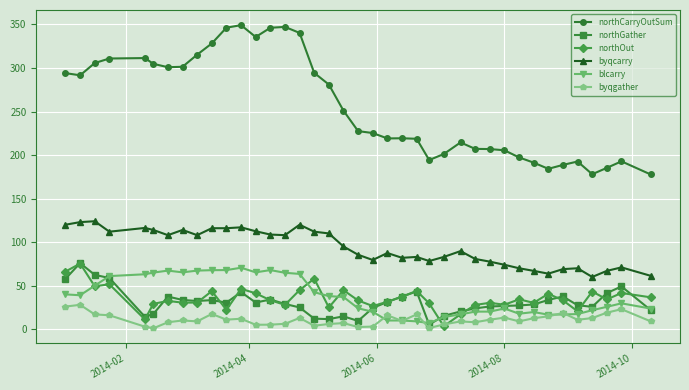

True or false: northGather has more than 1 interior local peaks.

True